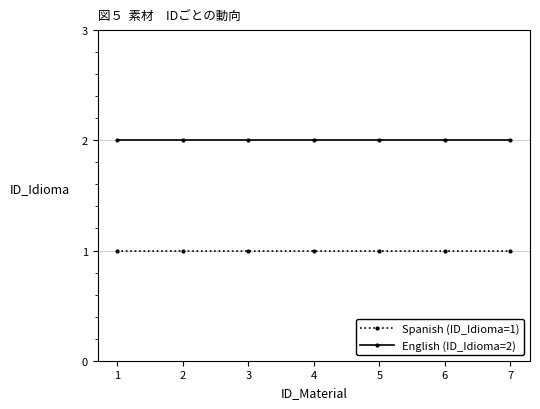

What is the greatest value displayed?

2